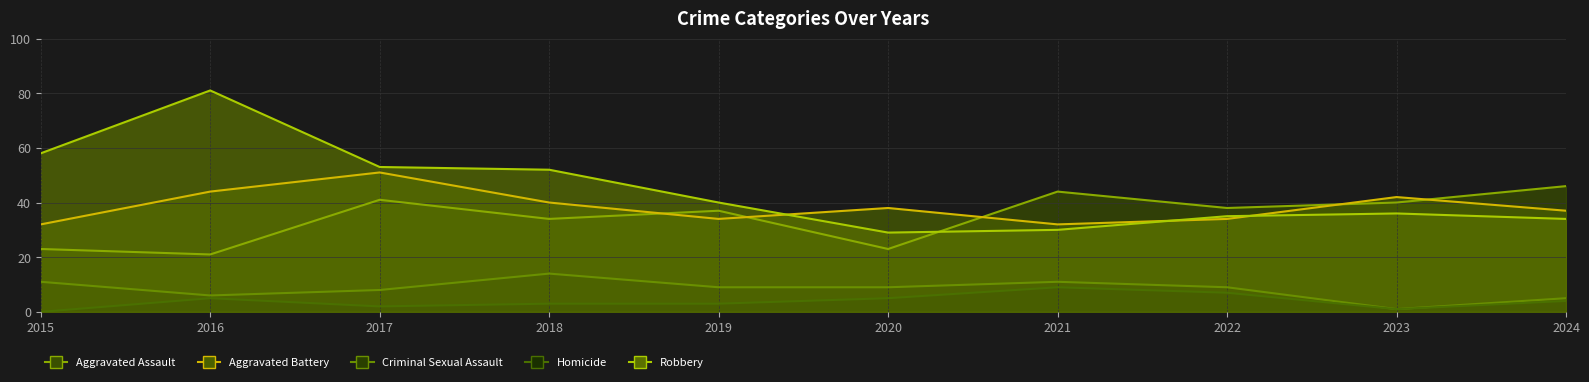

What is the value of the Aggravated Battery line point at the 5th from the left?

34